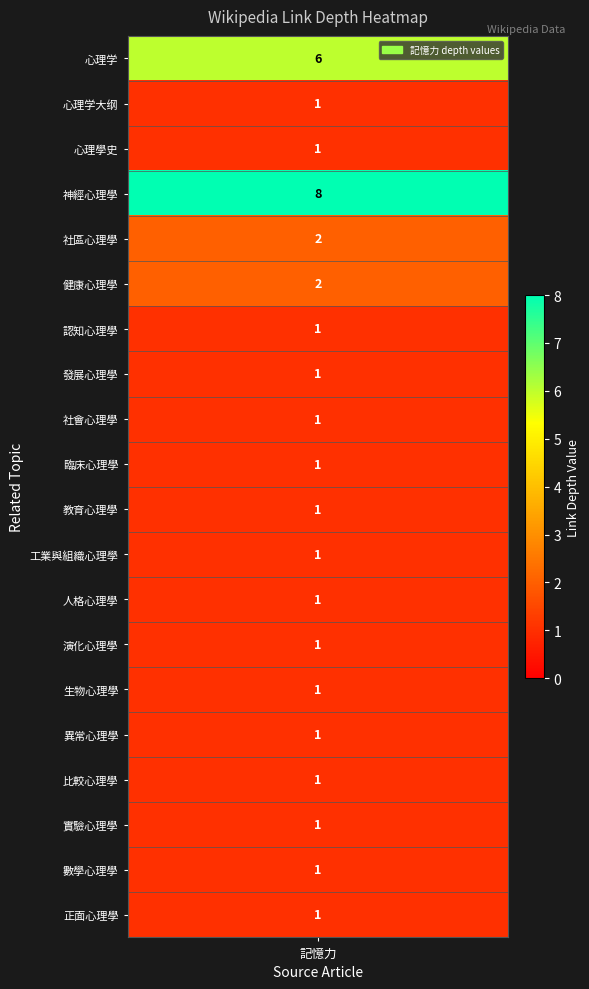

What is the difference between the maximum and minimum values?

7